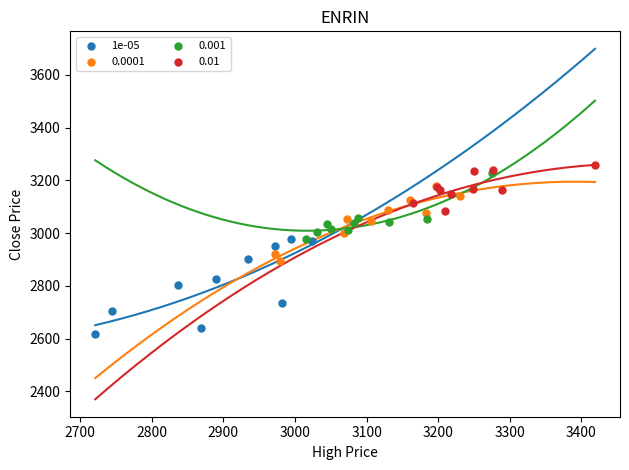

Which series reaches the minimum Y coordinate?

1e-05